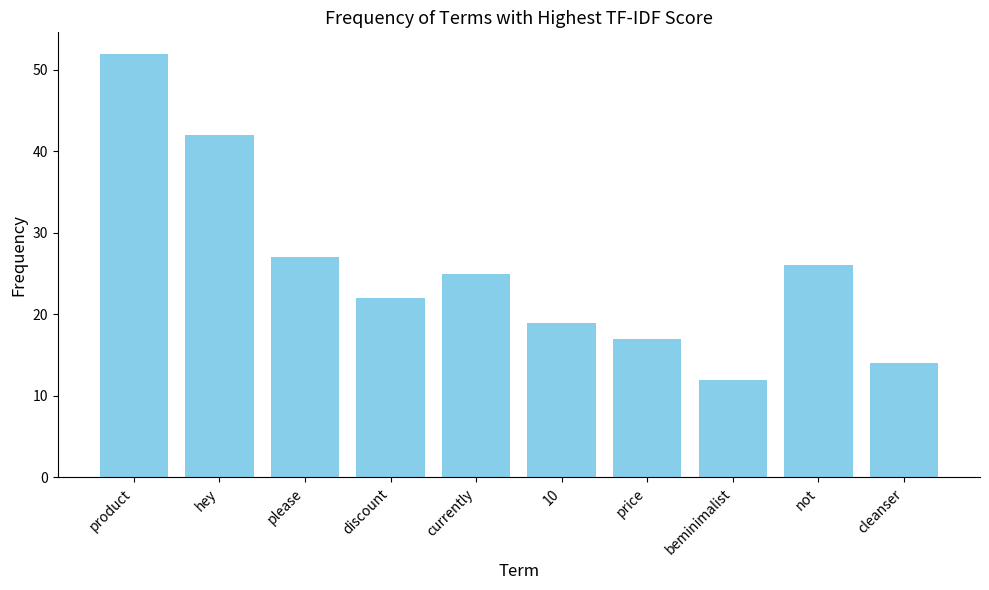

Which has a higher value, product or 10?

product